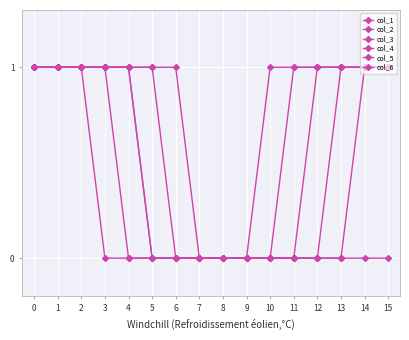

Is this an area chart (filled region under the line)?

No